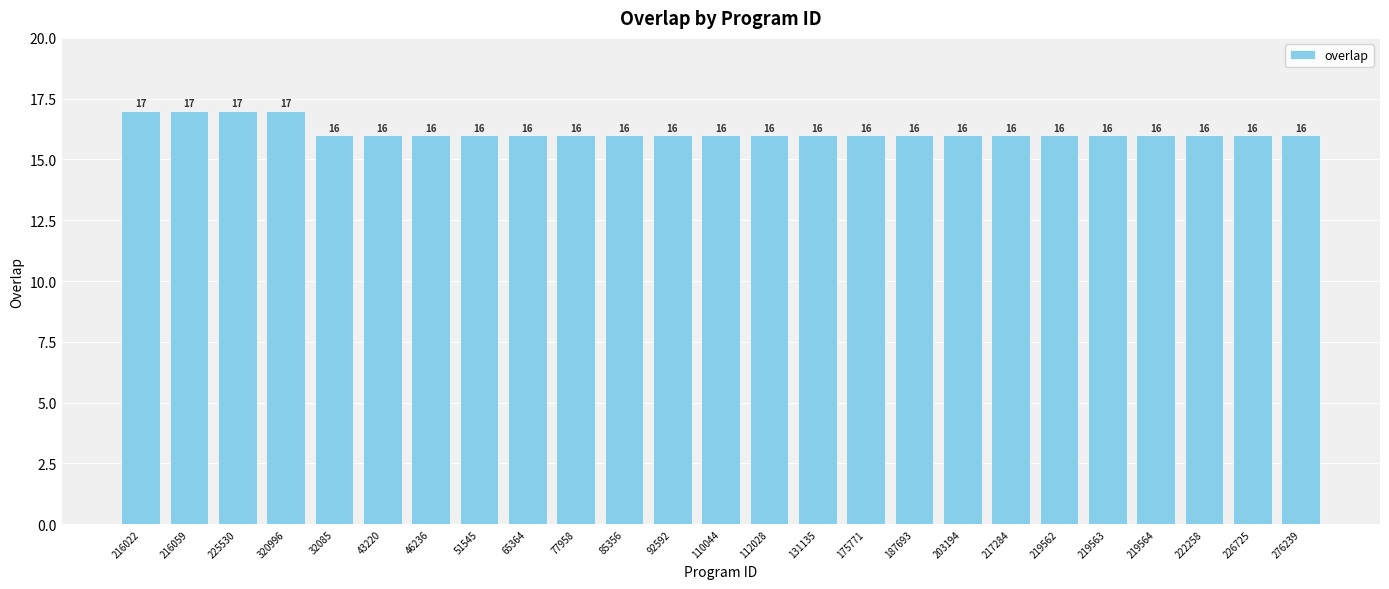

Count the values in the range 16 to 17.

25